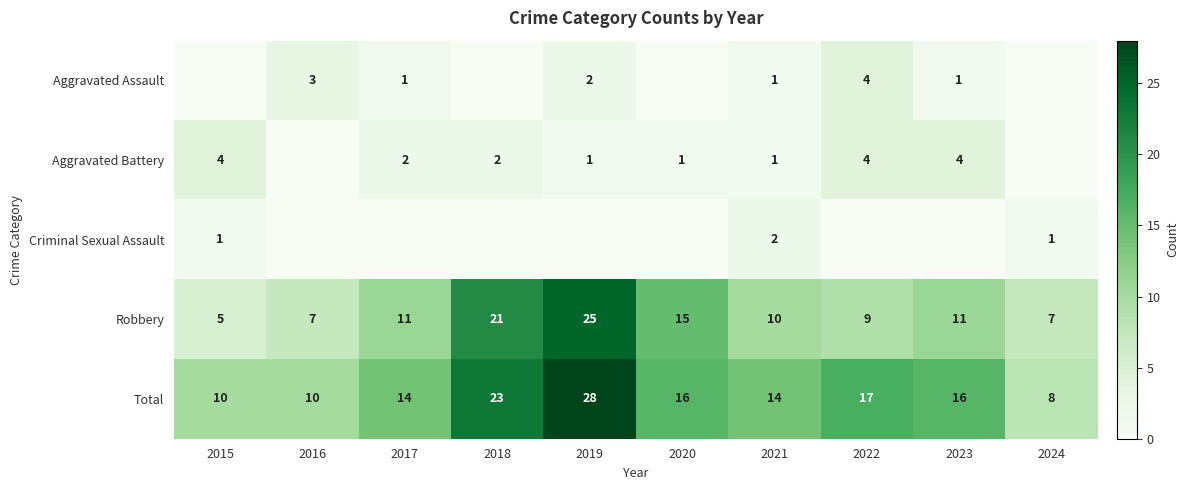

Rank the series by their maximum value, from highest to lowest.

Total, Robbery, Aggravated Assault, Aggravated Battery, Criminal Sexual Assault